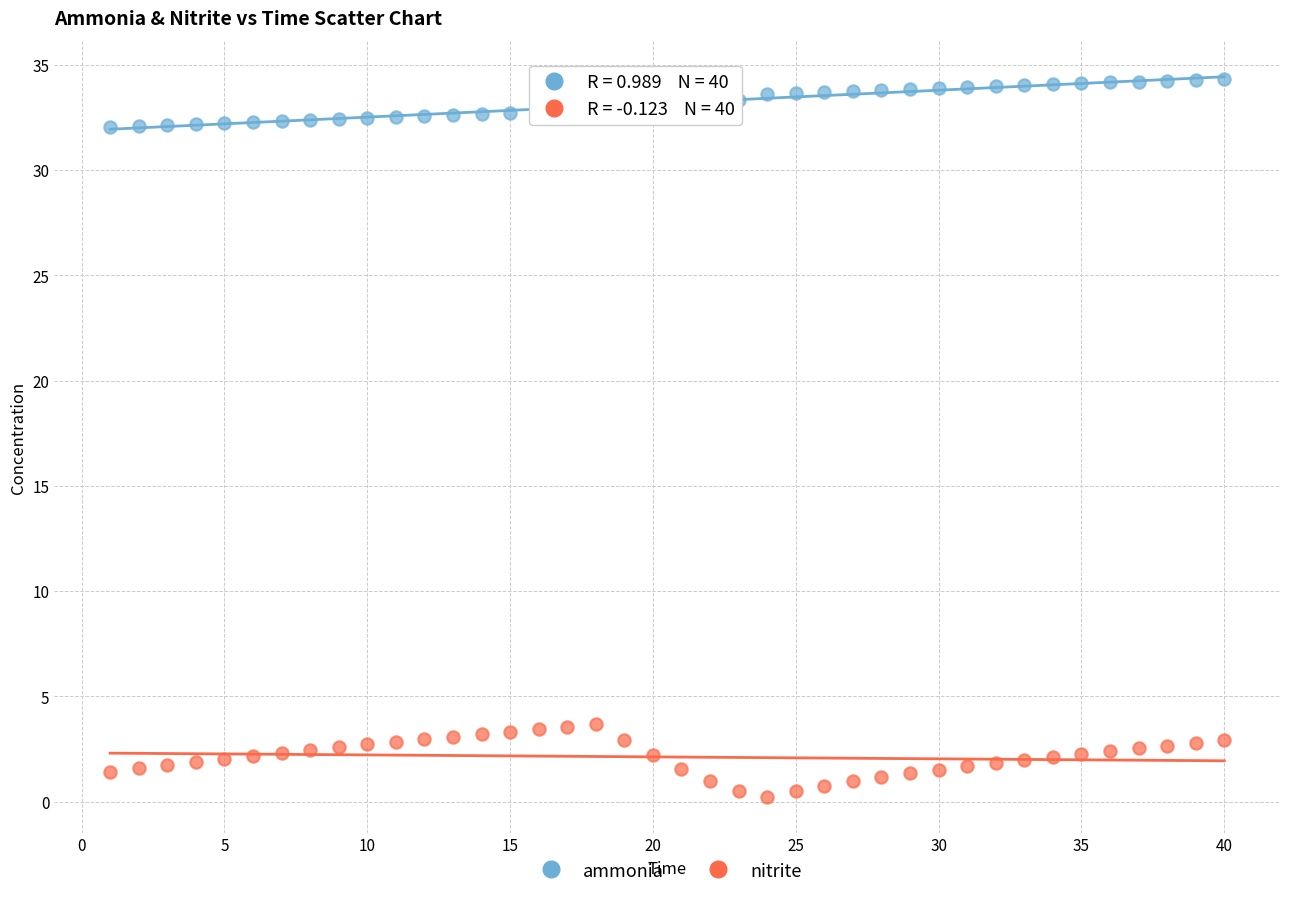

Which series reaches the minimum Y coordinate?

nitrite